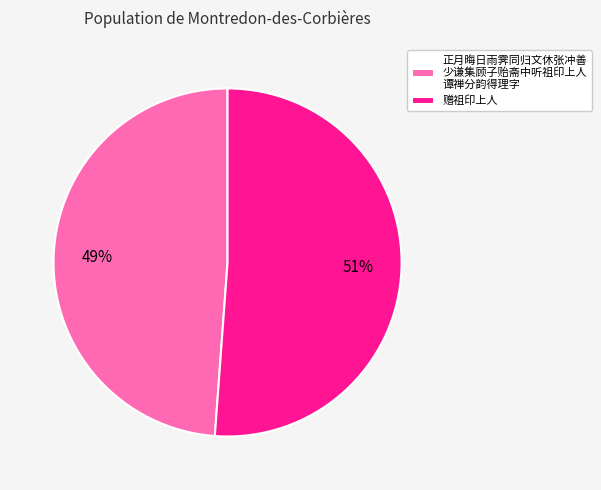

Between 正月晦日雨霁同归文休张冲善 少谦集顾子贻斋中听祖印上人 谭禅分韵得理字 and 赠祖印上人, which is larger?

赠祖印上人